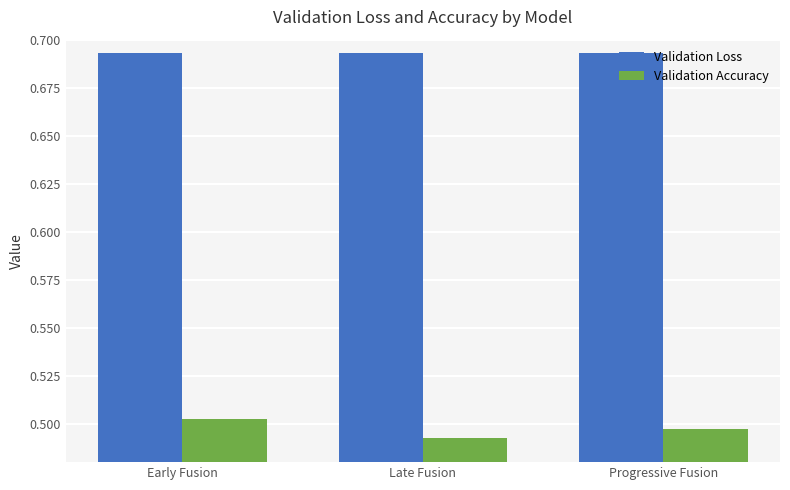

Which series has the largest range (max minus min)?

Validation Accuracy